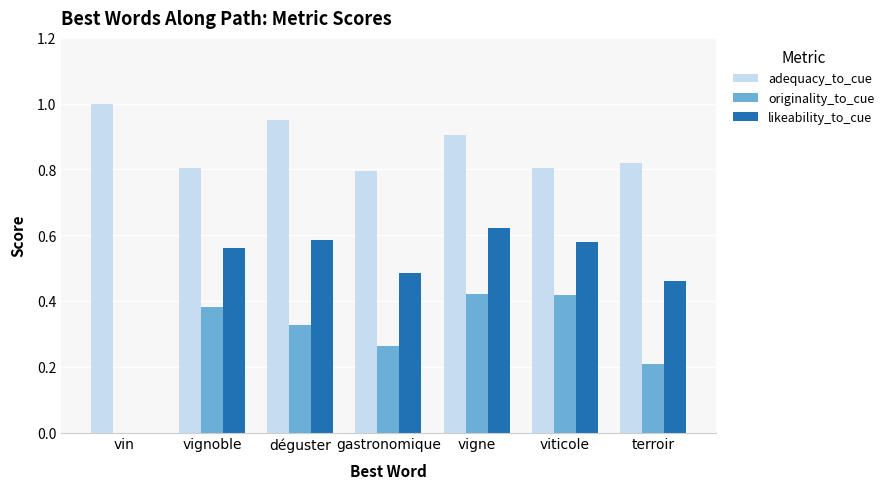

Count the adequacy_to_cue values in the range 0 to 1.

7